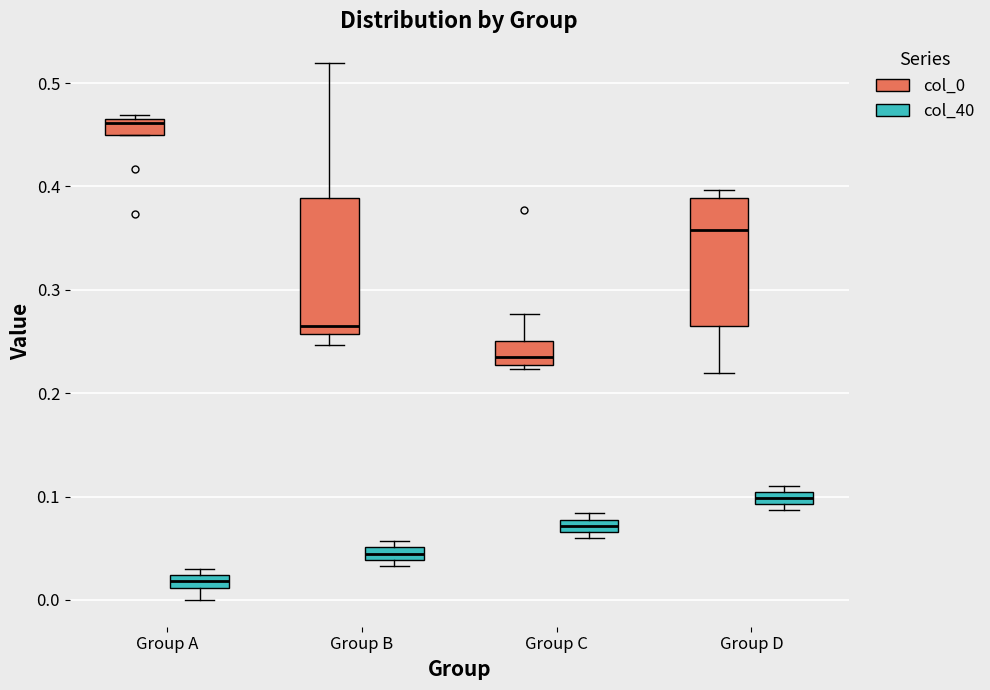

Where is the upper edge of the box for Group B (col_0) on the y-axis? The values are not printed on the chart, so give them approximately, as read against the axis.

0.39